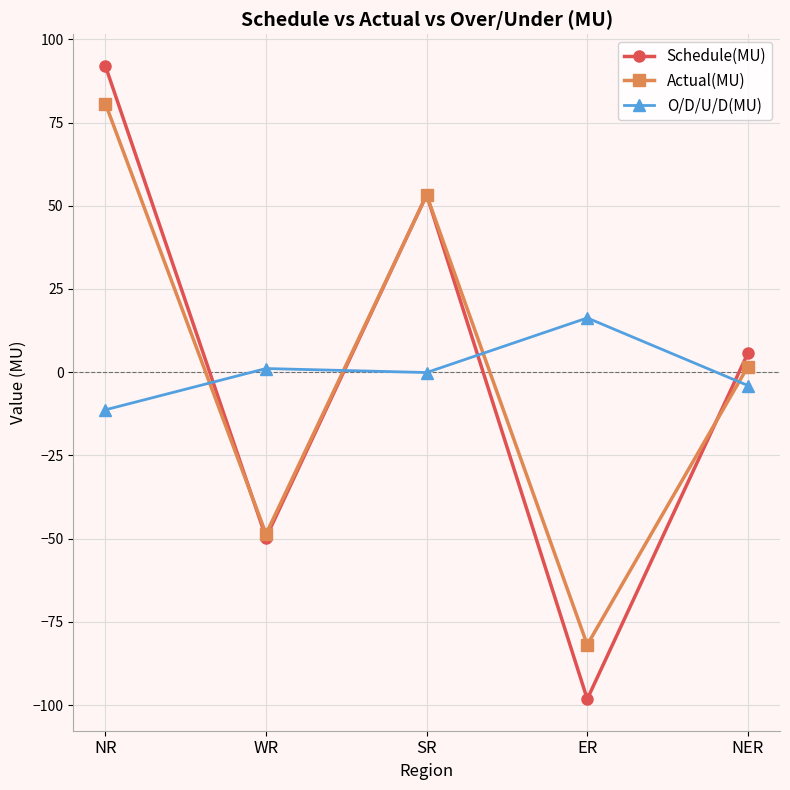

True or false: Schedule(MU) has a value of 92.0 at NR.

True